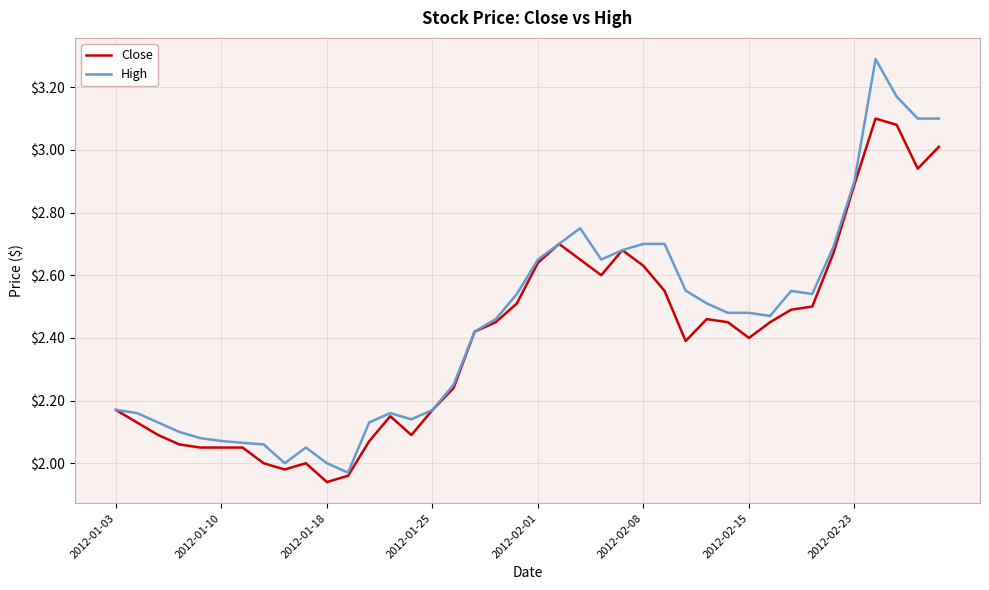

Which series has the largest range (max minus min)?

High